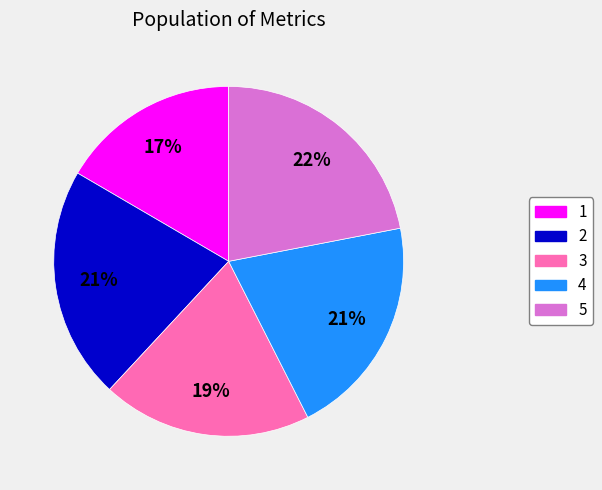

Count the number of slices in the pie.

5